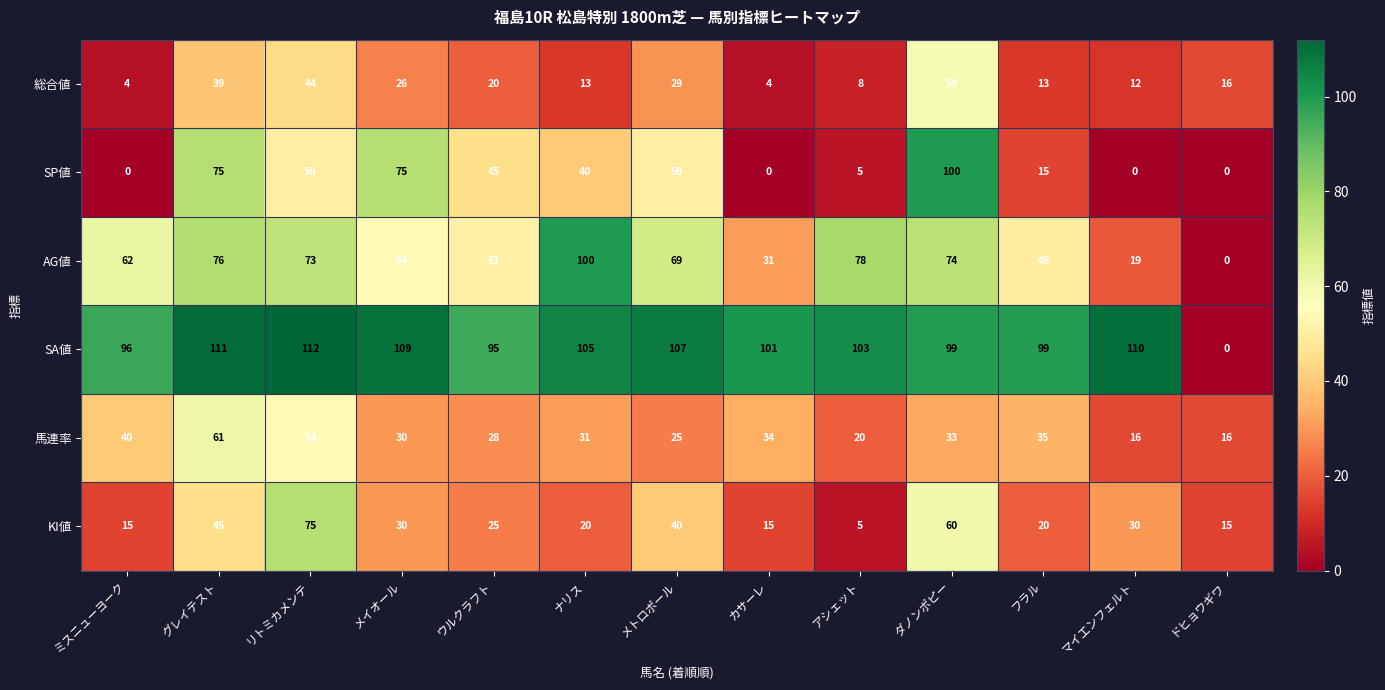

What value does the 馬連率 series have at ウルクラフト, to the nearest 5?

30